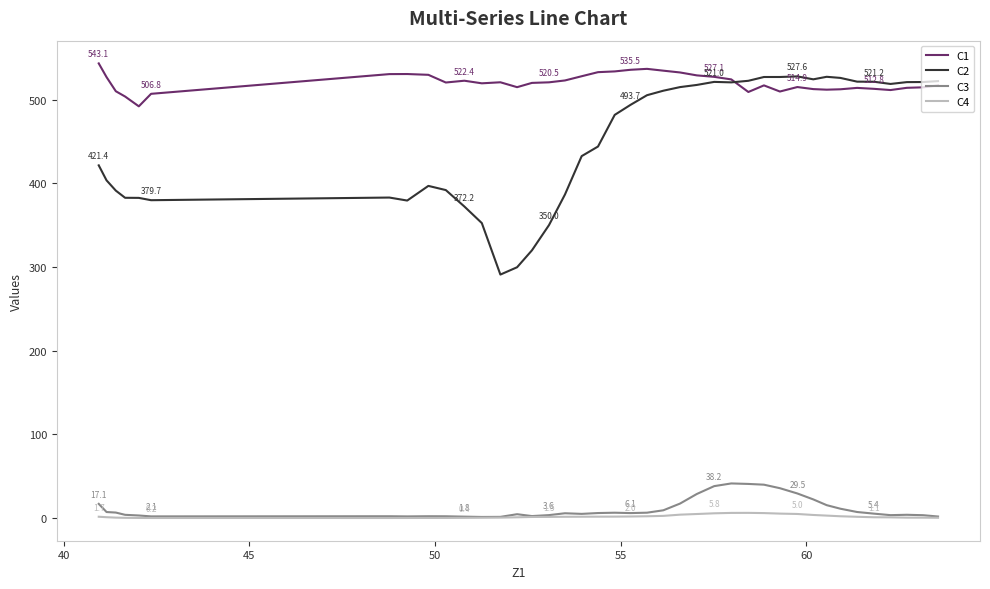

True or false: C1 has more than 0 points higher than both neighbors.

True